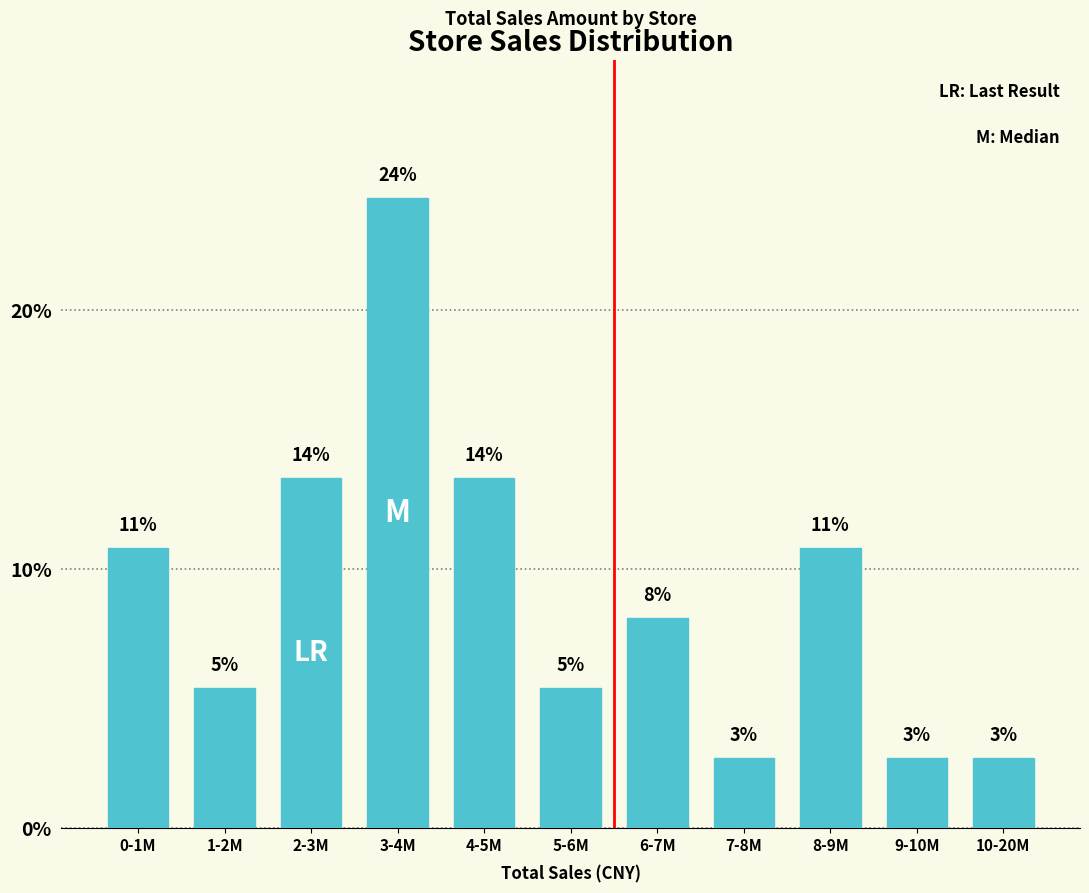

How many bars are there in total?

11